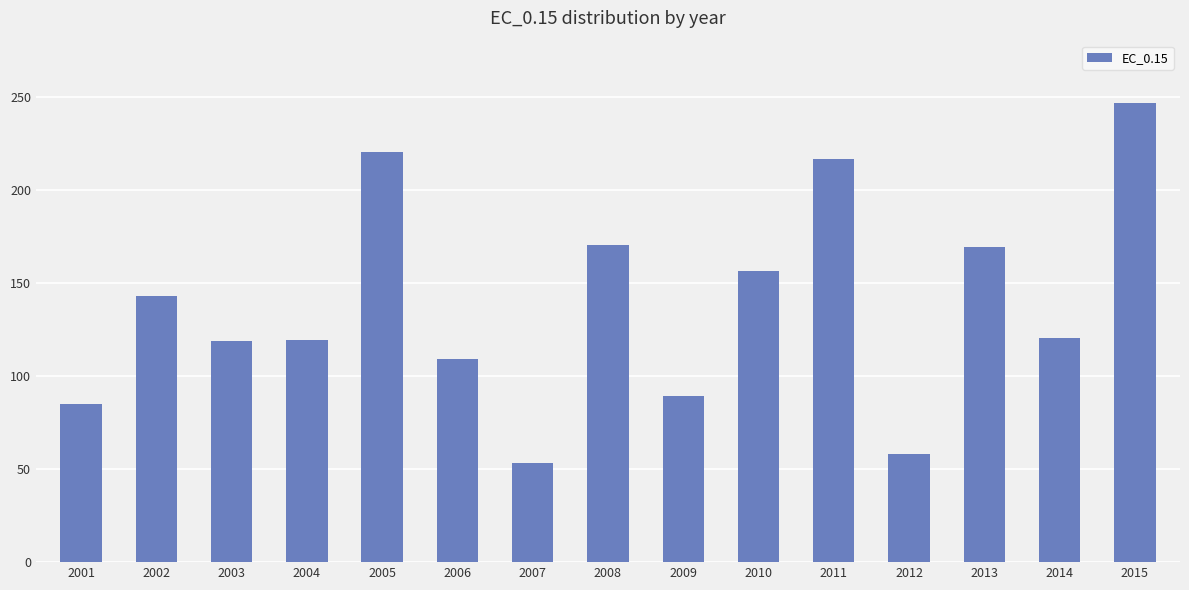

Where is the data nearest to the value 149?

2002